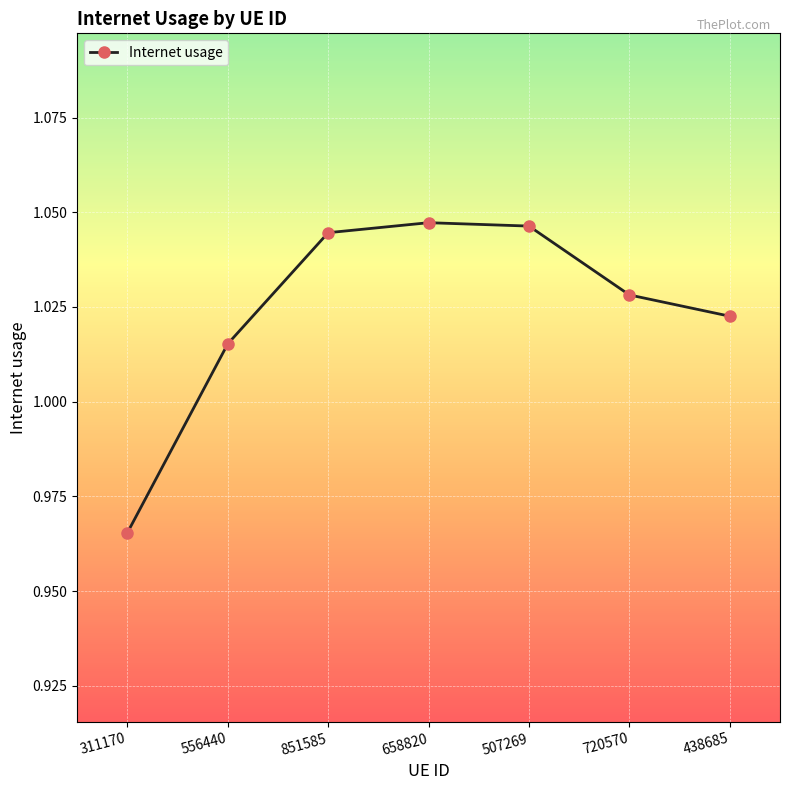

True or false: the data has more than 0 interior local peaks.

True